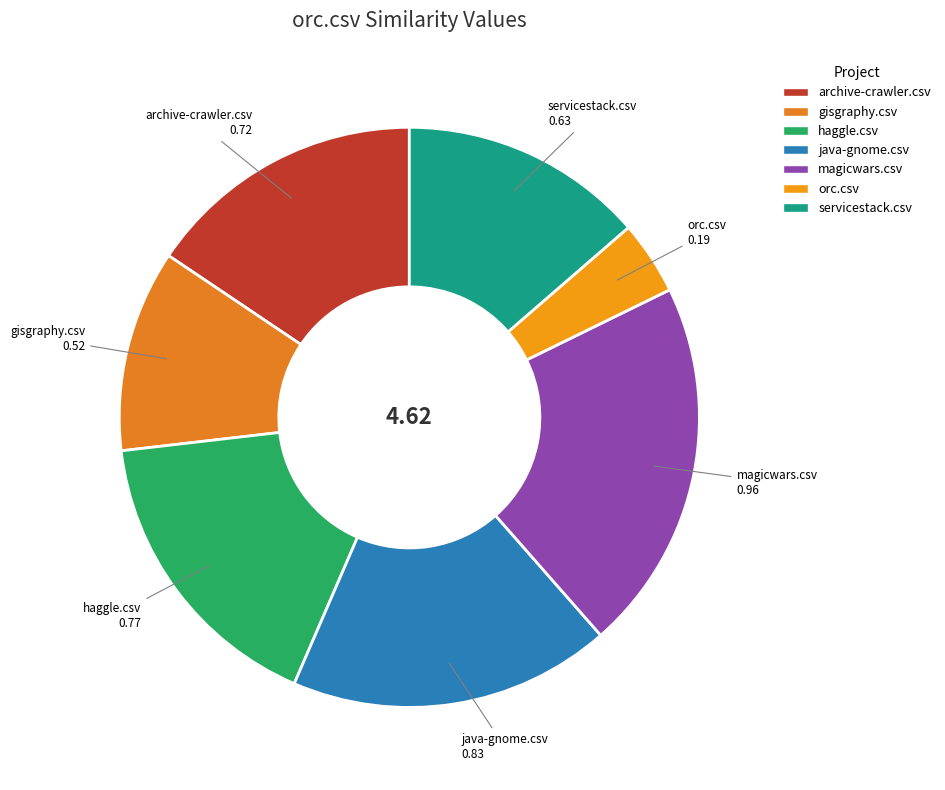

Is there a majority slice in this chart?

No